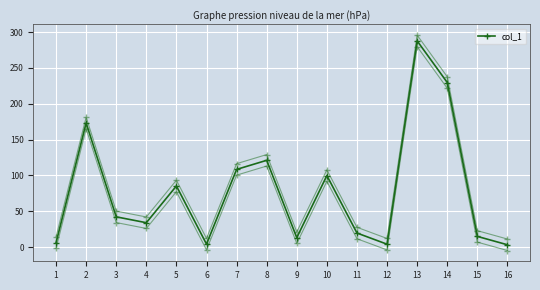

What is the sum of all values?

1246.5